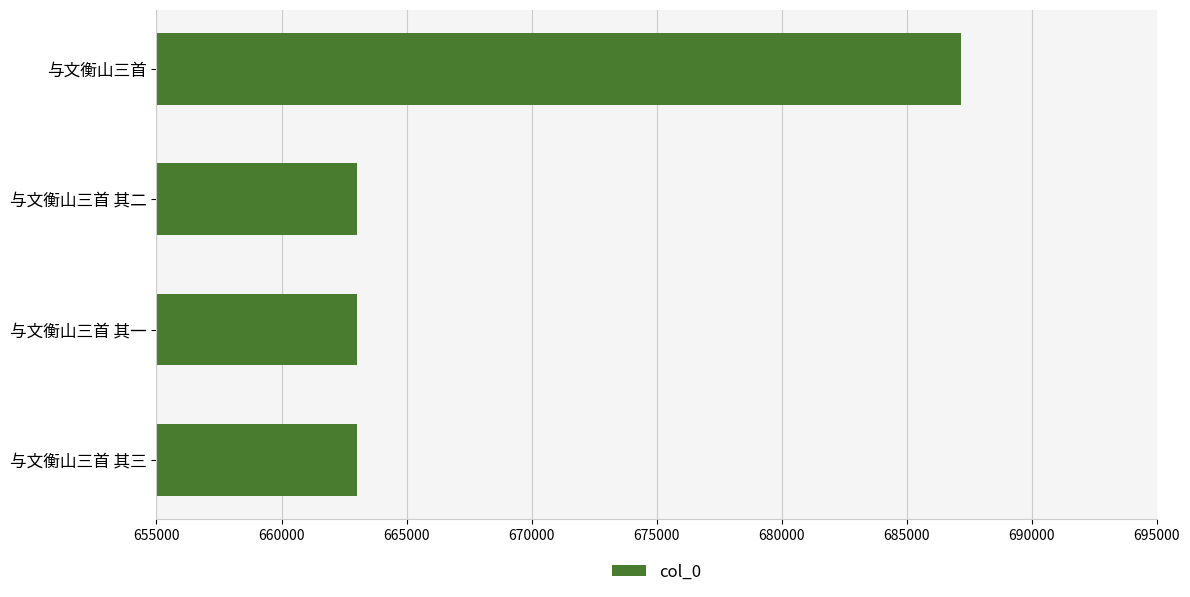

True or false: the data shows 687184 at 与文衡山三首.

True